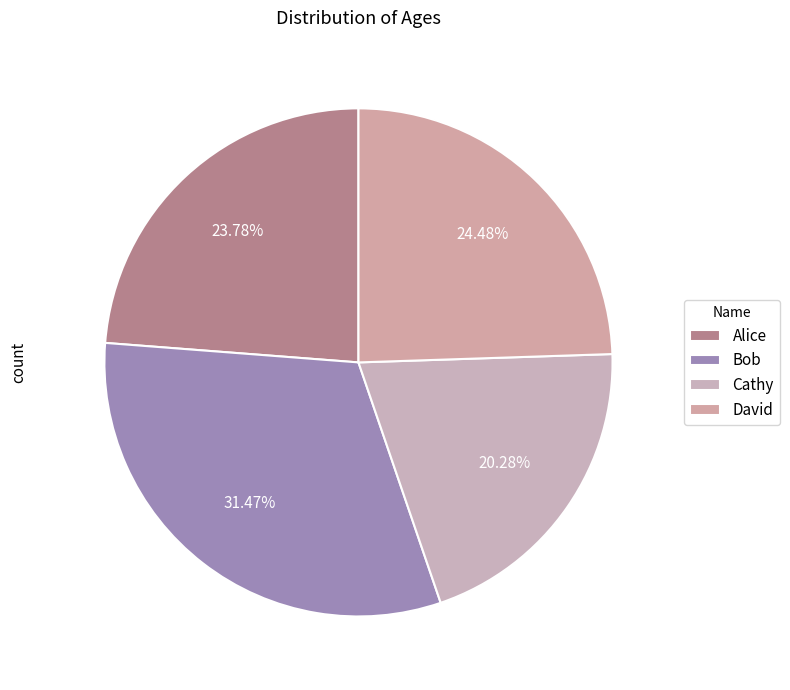

What percentage do Cathy and Alice together represent?

44.1%